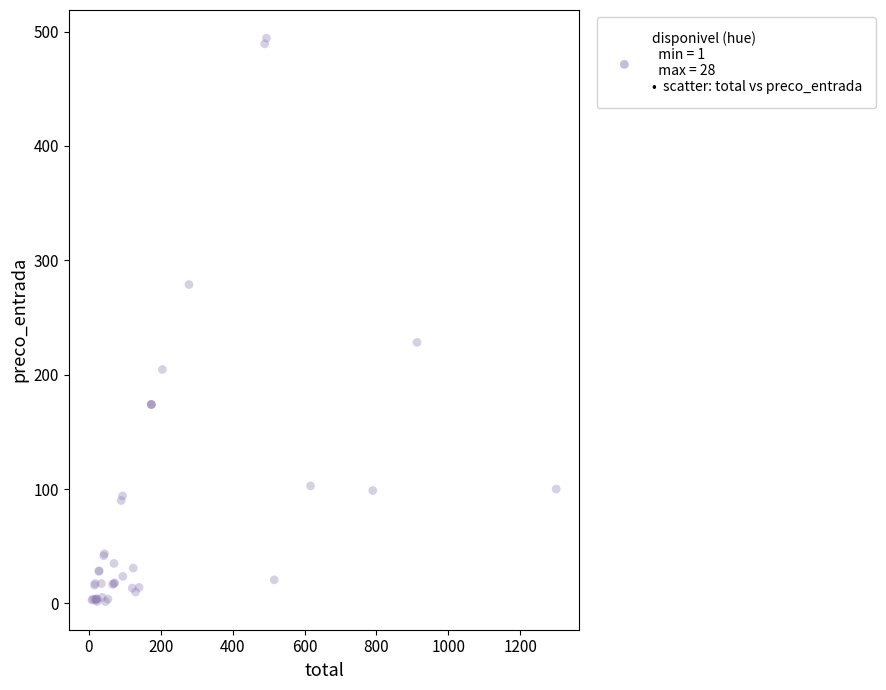

What Y value in the scatter plot is closest to 247?

228.2